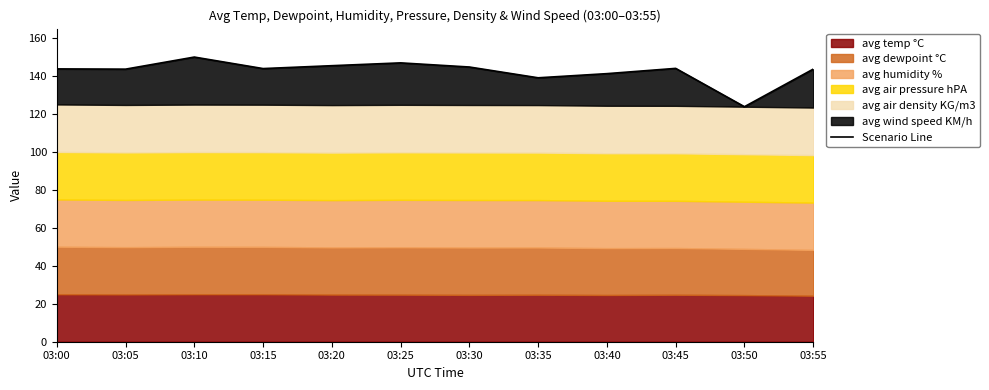

Which category has the lowest value across all series?

03:50